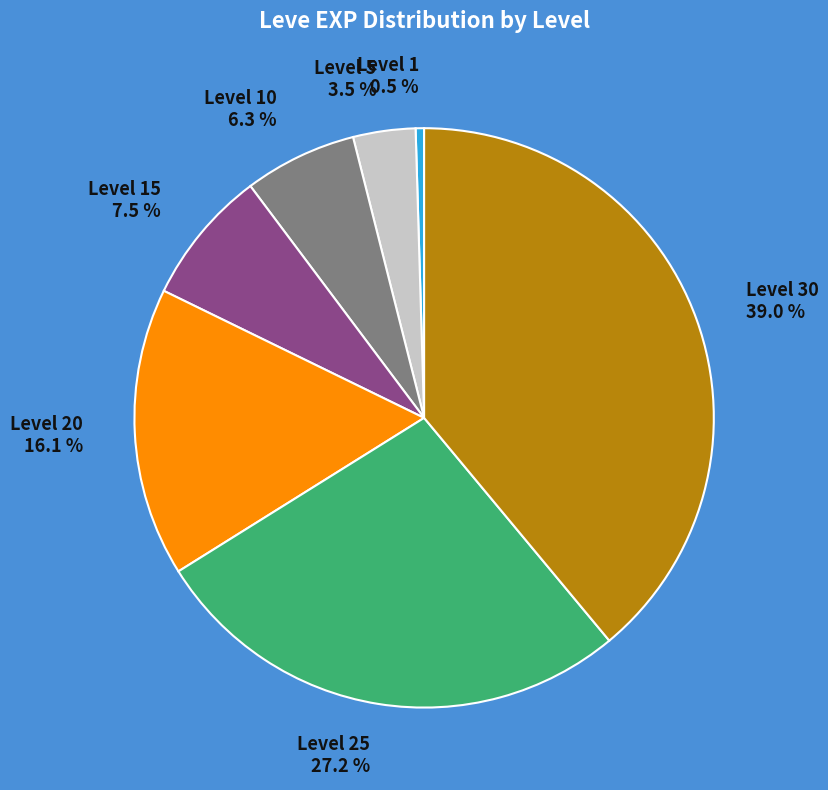

Is there any slice that represents more than half of the pie?

No